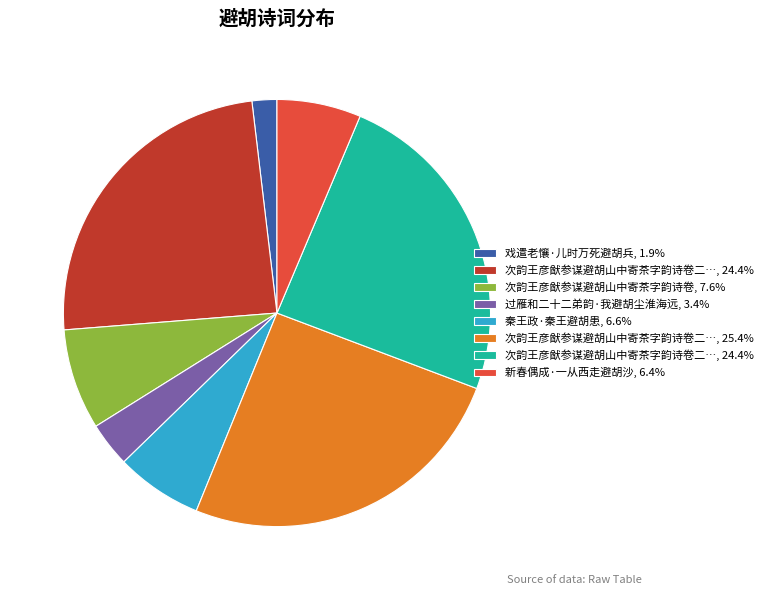

Is there any slice that represents more than half of the pie?

No